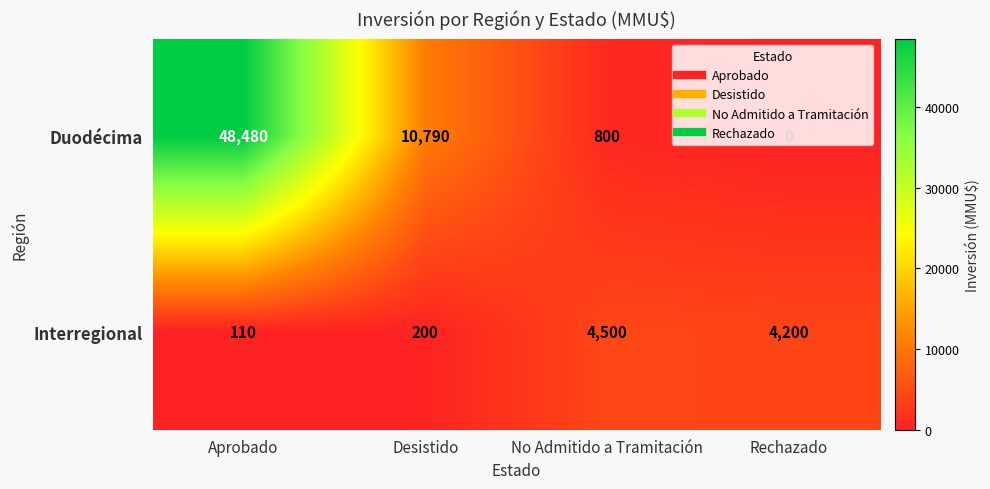

Which series changed the most between Aprobado and Rechazado?

Duodécima